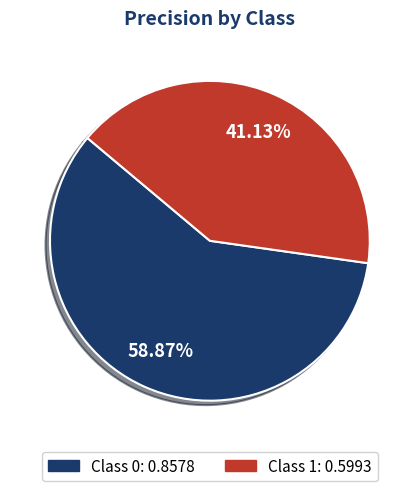

Does any single category account for the majority?

Yes